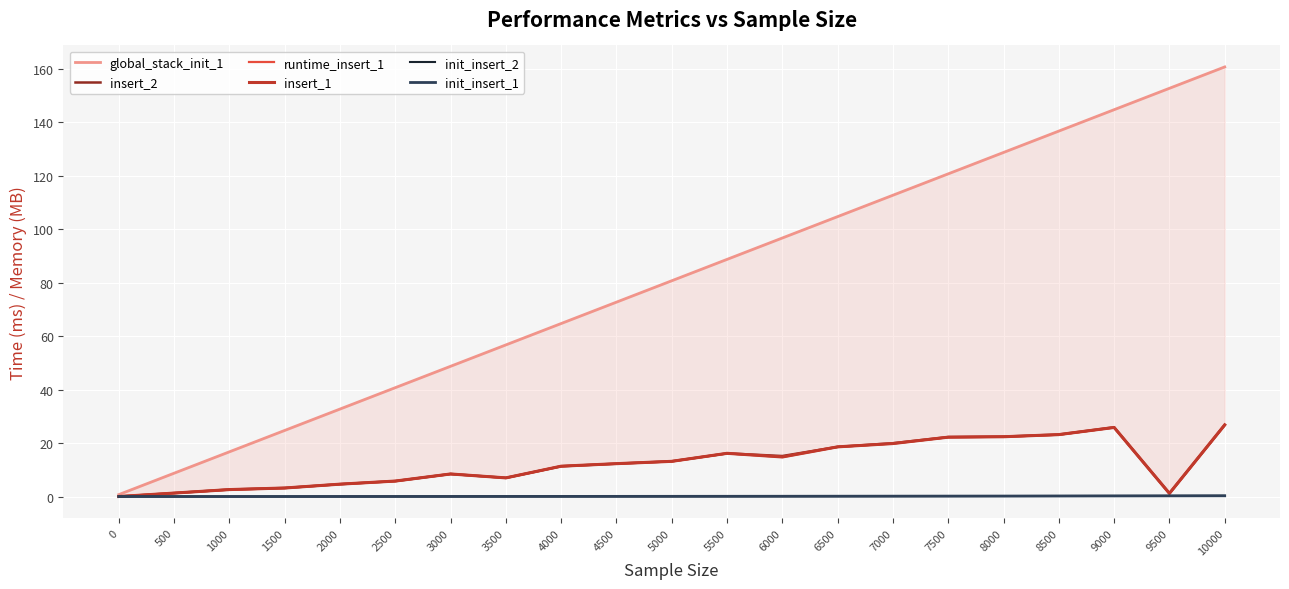

True or false: init_insert_2 has a value of 0.0 at 5500.

False